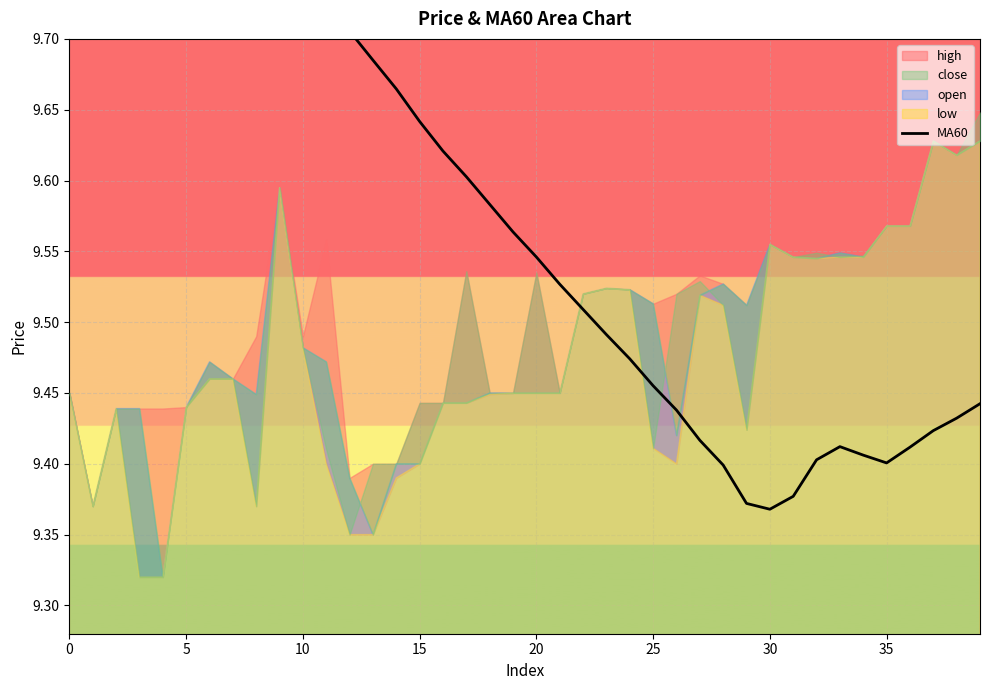

True or false: the data shows 4.9 at 35.

False